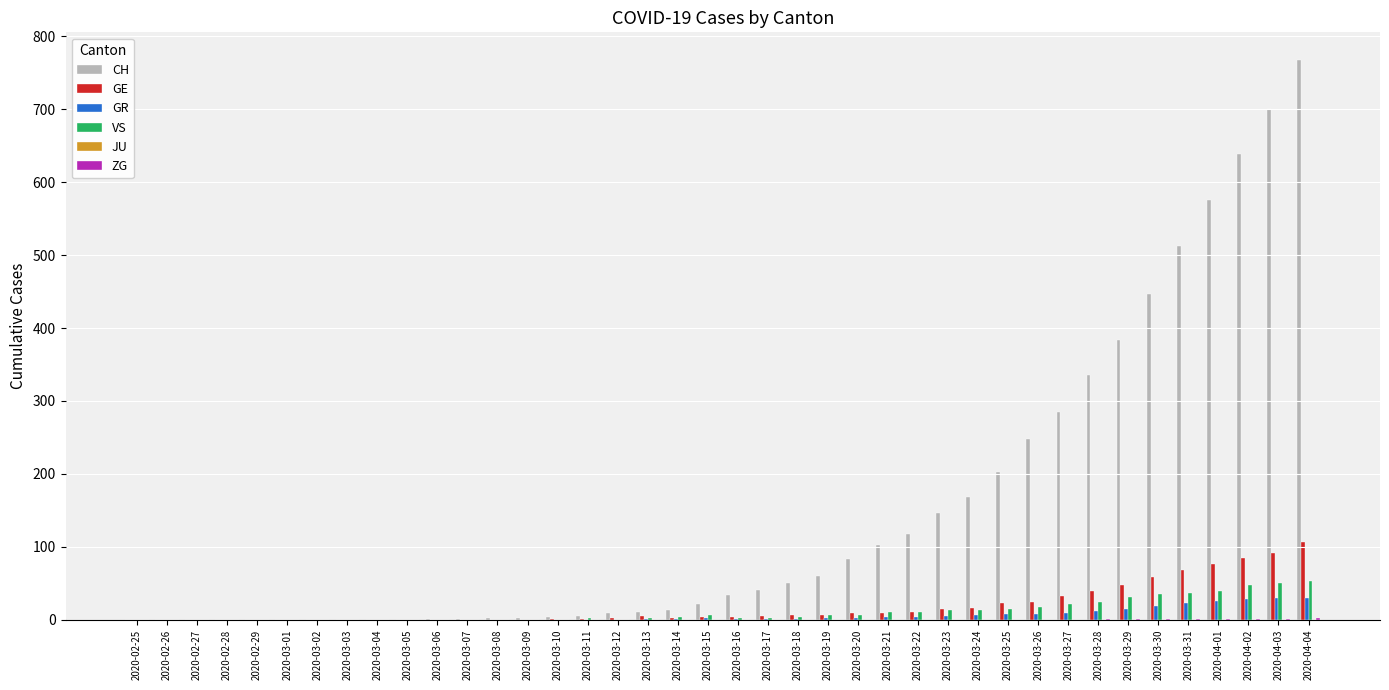

Which series has the largest total across all categories?

CH